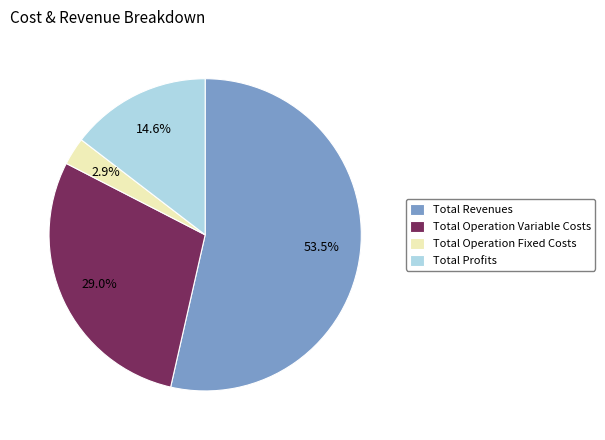

Which slice represents more than half of the pie?

Total Revenues